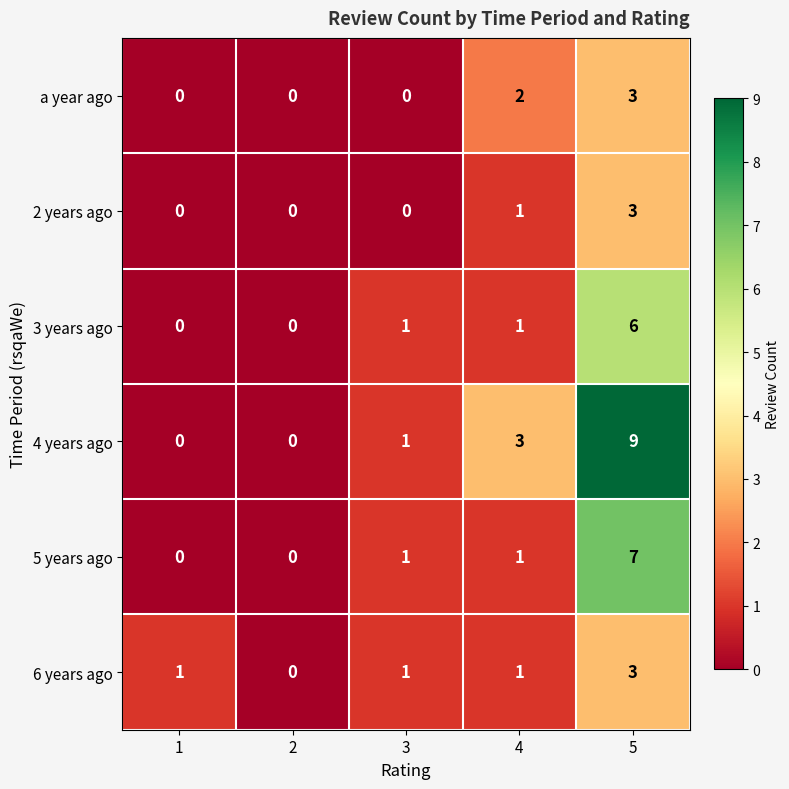

Which category has the highest value in the a year ago series?

5